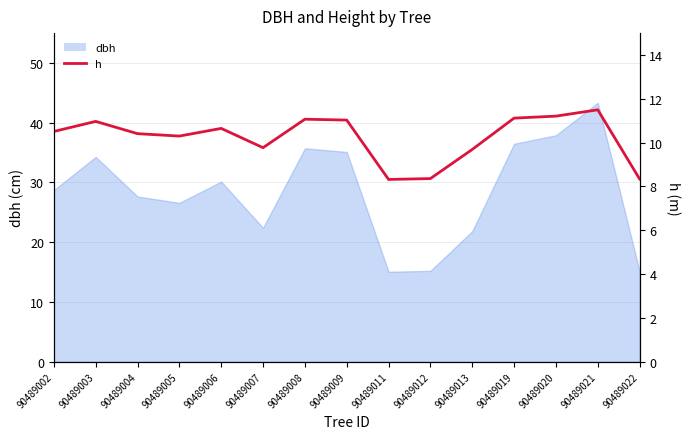

Does the chart have visible grid lines?

Yes